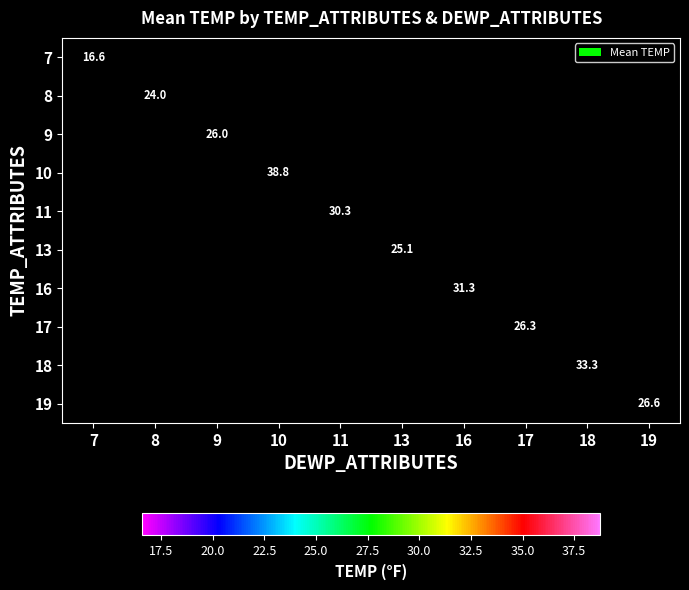

Which has a higher value, 17 or 10?

10